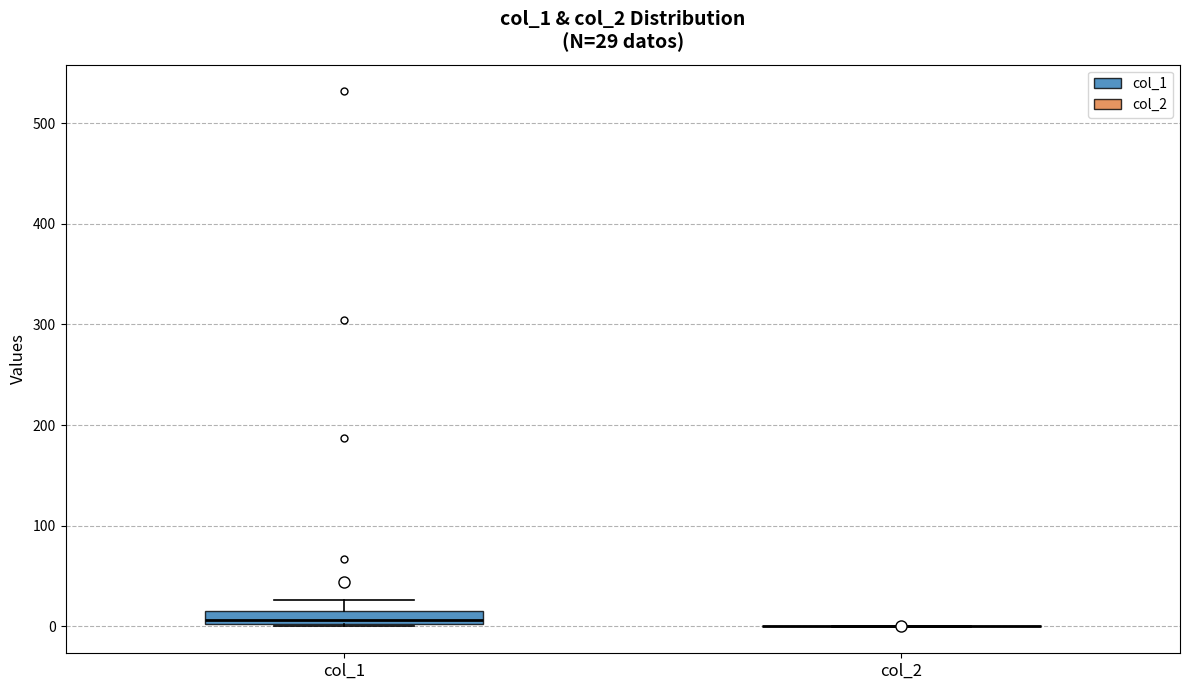

Which box is the tallest, from its lower edge to its upper edge?

col_1